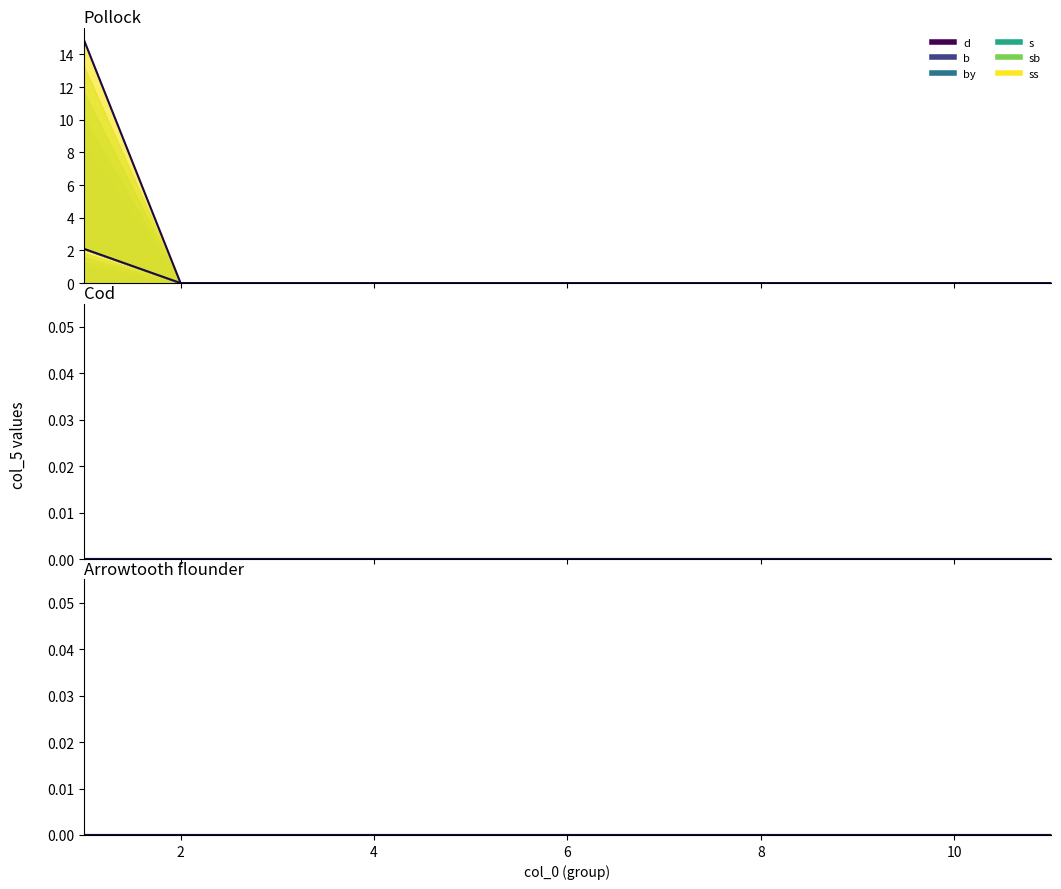

Between 8 and 10, which series saw the biggest shift?

d